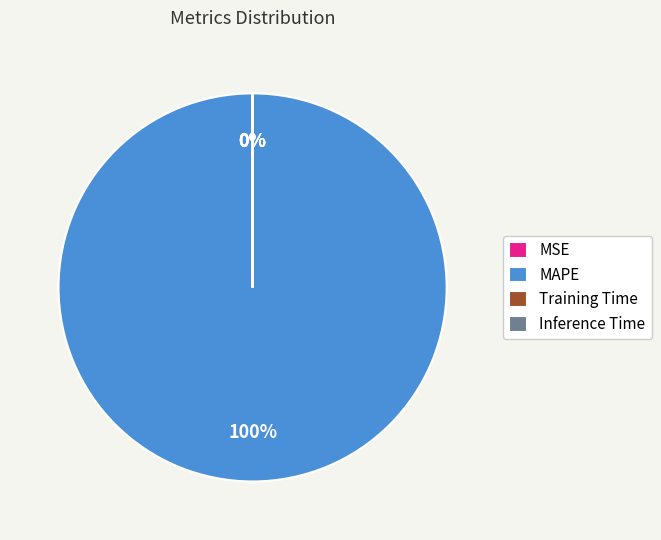

To the nearest percent, what percentage of the pie is MAPE?

100%